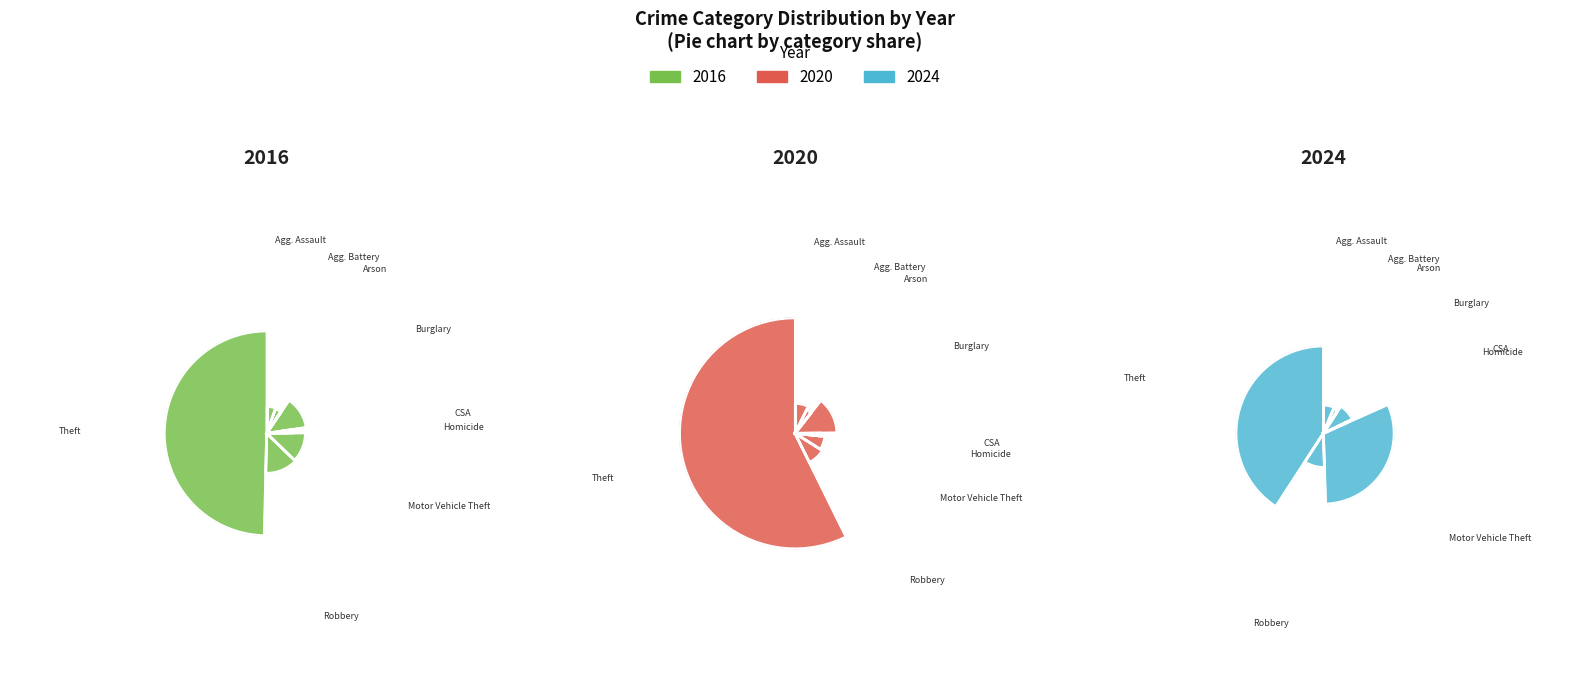

Is Aggravated Battery the majority of the pie?

No